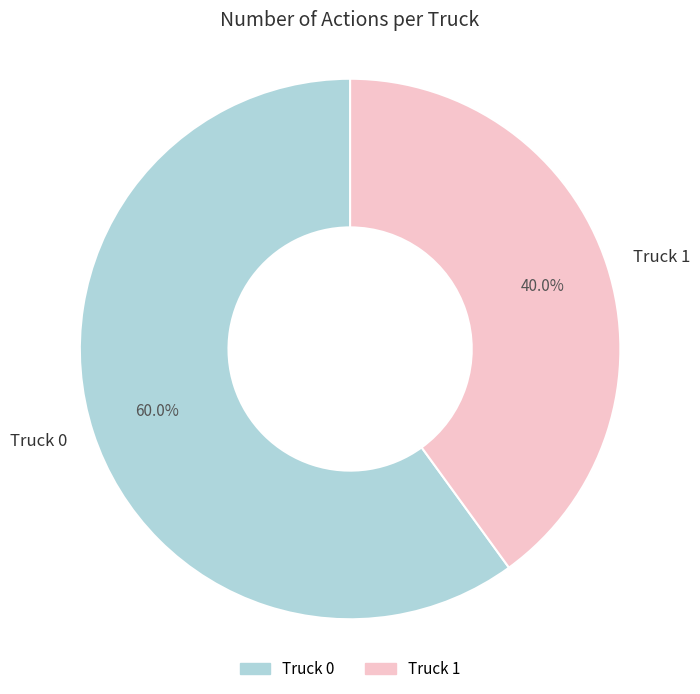

To the nearest percent, what portion does Truck 1 represent?

40%